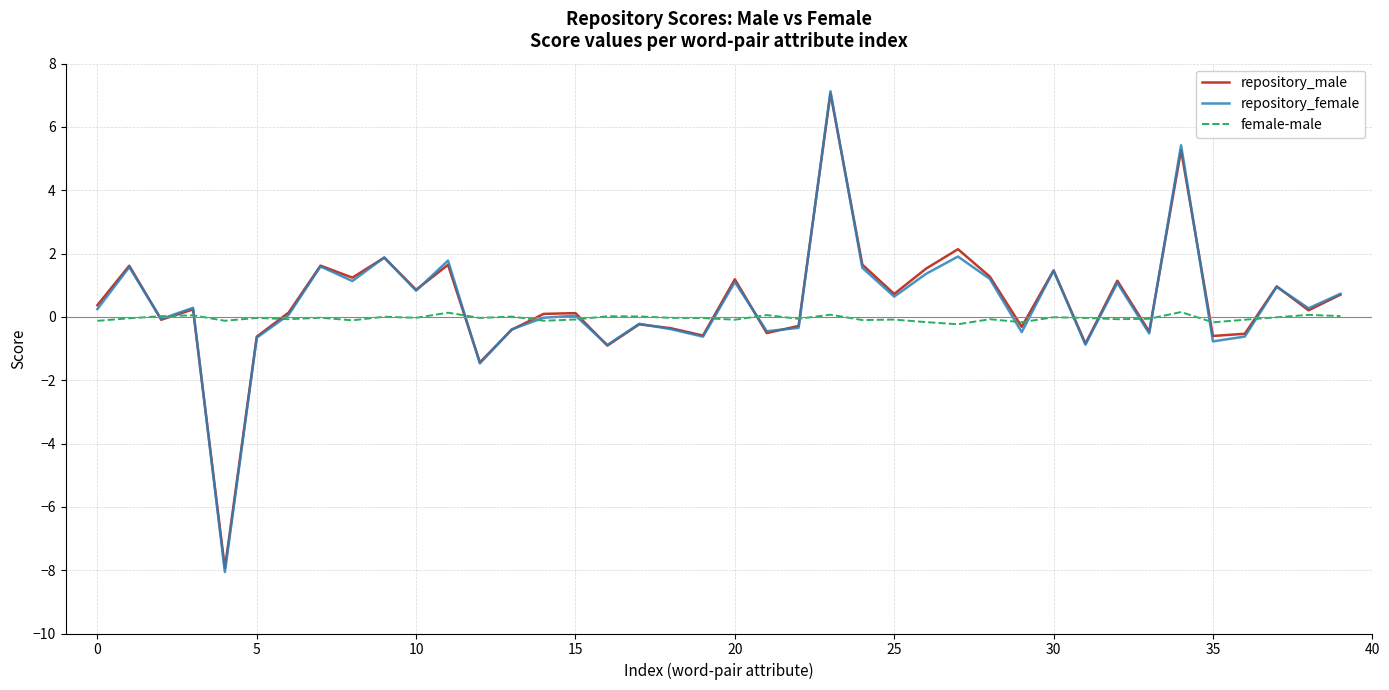

What is the maximum value for repository_male?

7.1